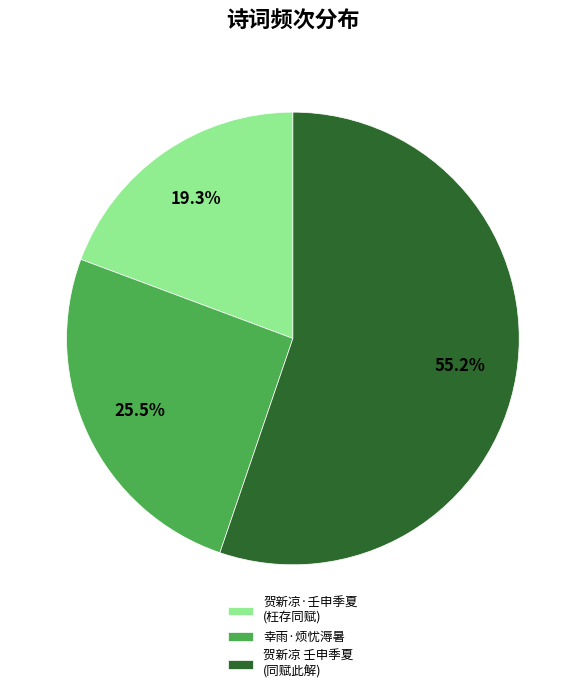

Between 幸雨·烦忧溽暑 and 贺新凉·壬申季夏 (枉存同赋), which is larger?

幸雨·烦忧溽暑